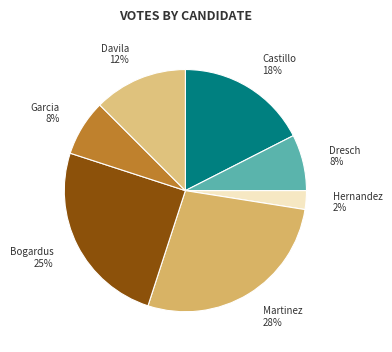

Count the number of slices in the pie.

8